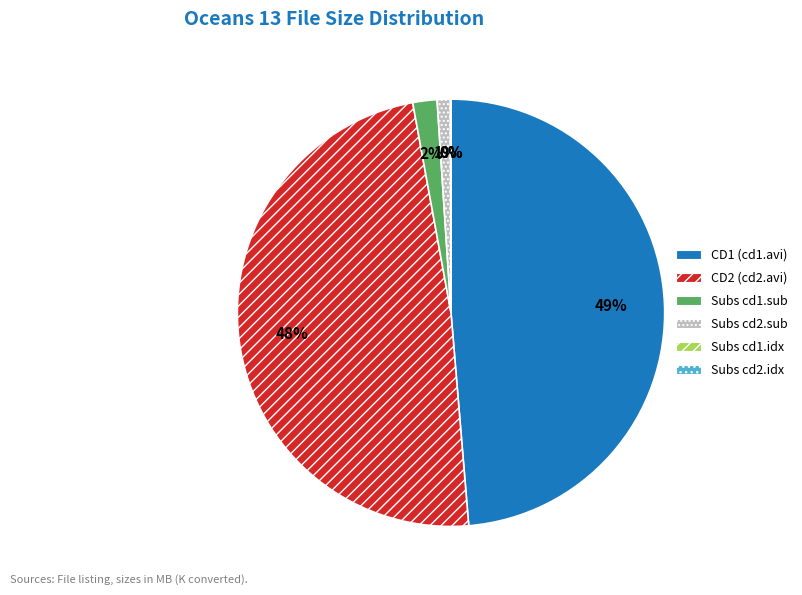

The Subs cd1.sub slice represents 2% of the pie. True or false?

True